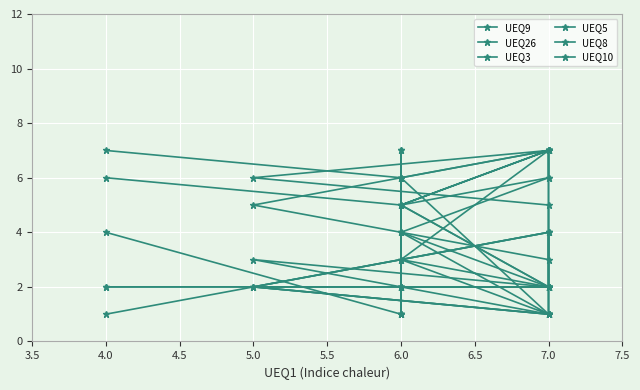

What is the lowest value of the UEQ3 series?

1